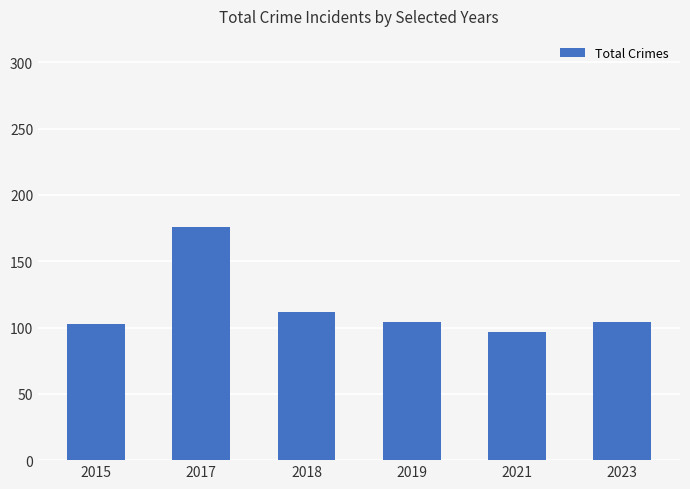

At which label is the value closest to 136?

2018